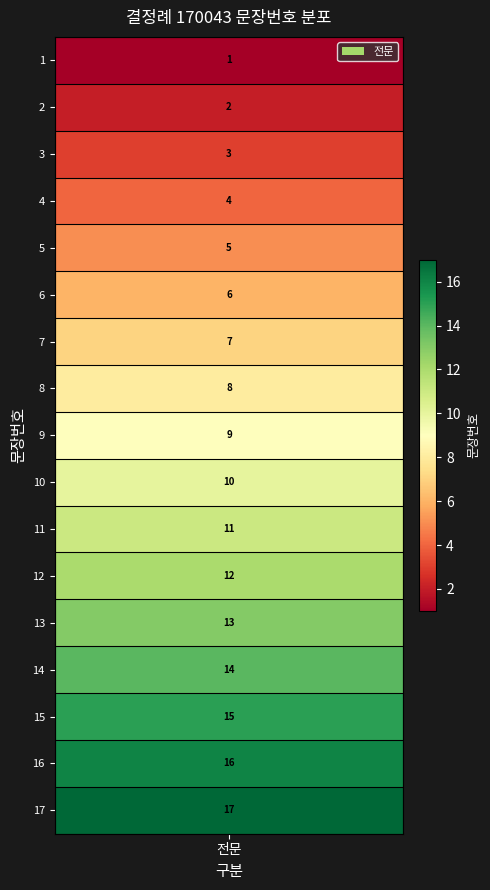

How many data points are above 9?

8